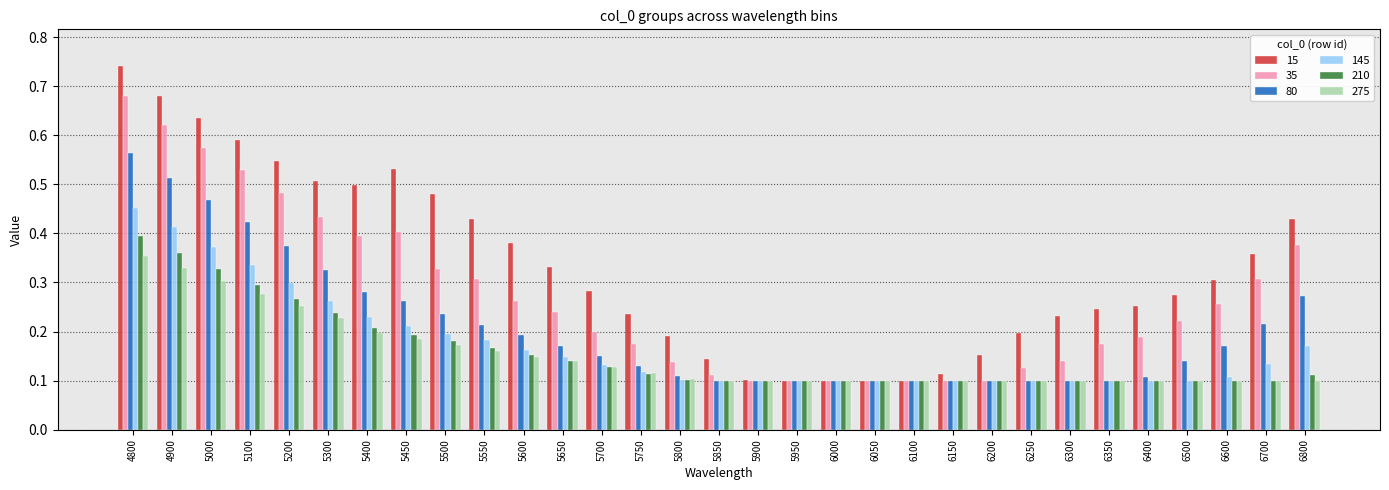

What is the sum of all 35 values?

8.4